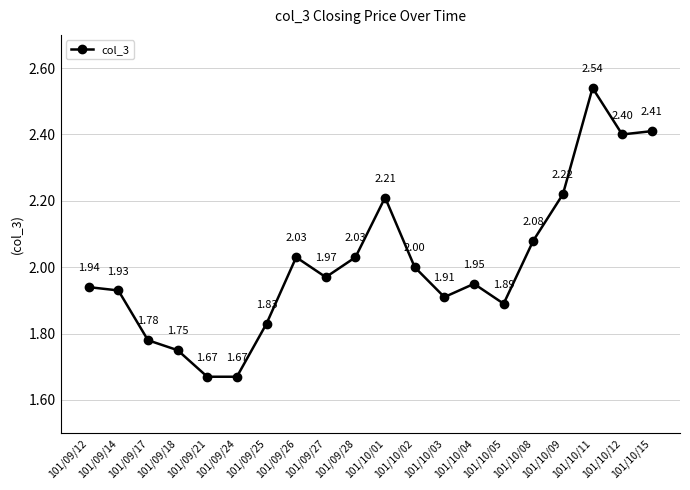

How many lines are shown in the chart?

1